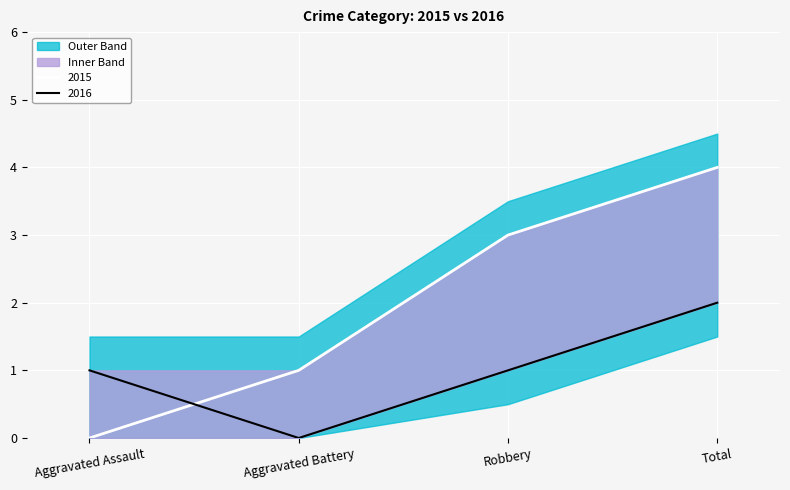

At which label is 2016 closest to 1?

Aggravated Assault